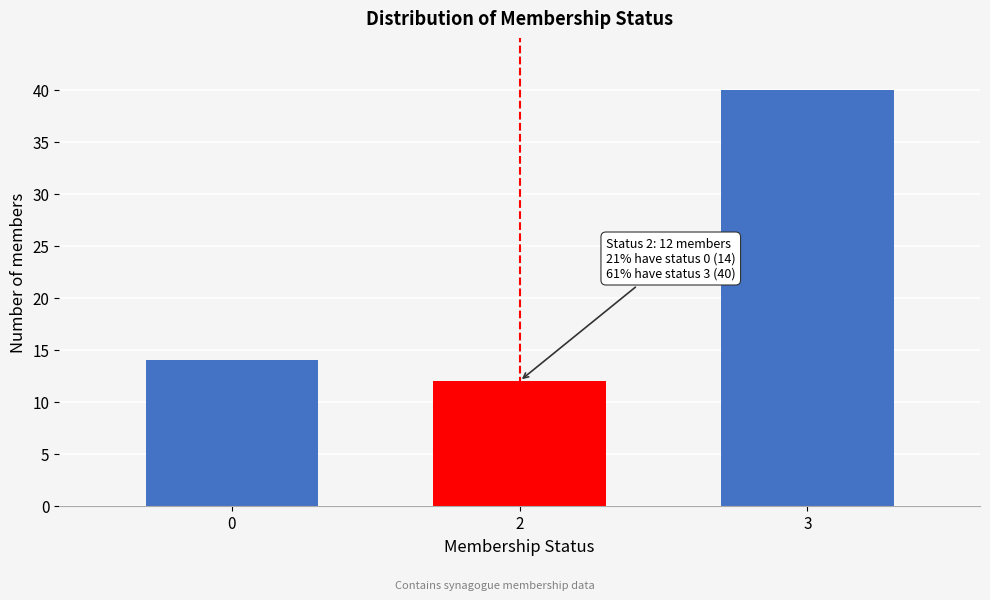

Reading left to right, extract all data points from this chart.

14	12	40